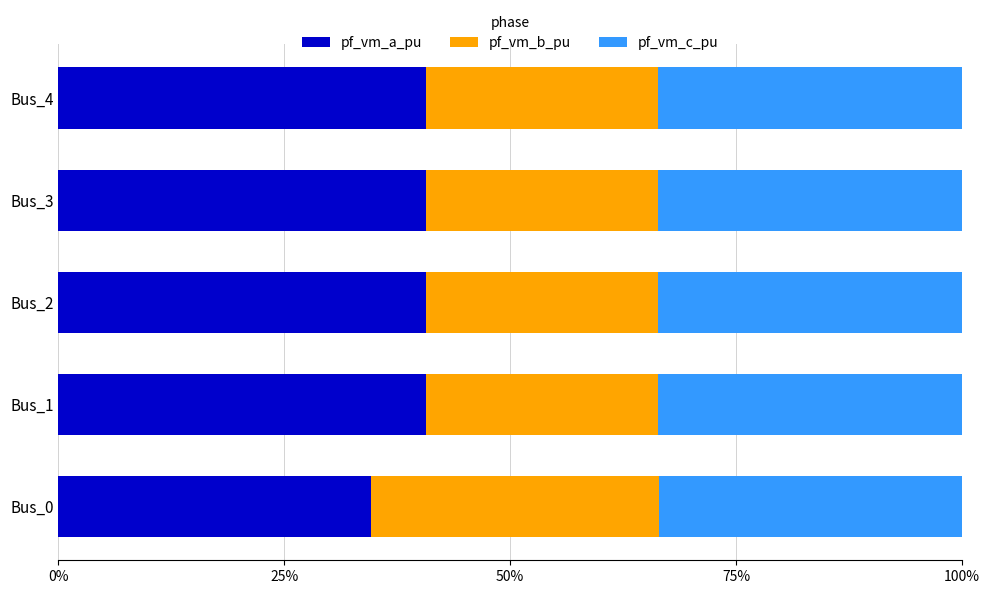

What is the total value across all series at Bus_3?

100.0